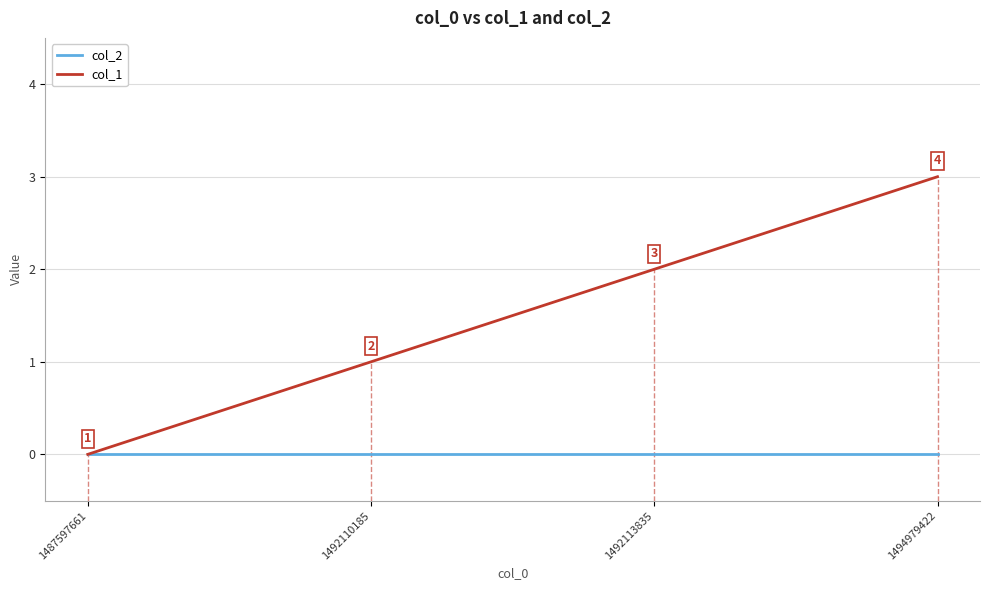

How many distinct data groups are displayed?

2